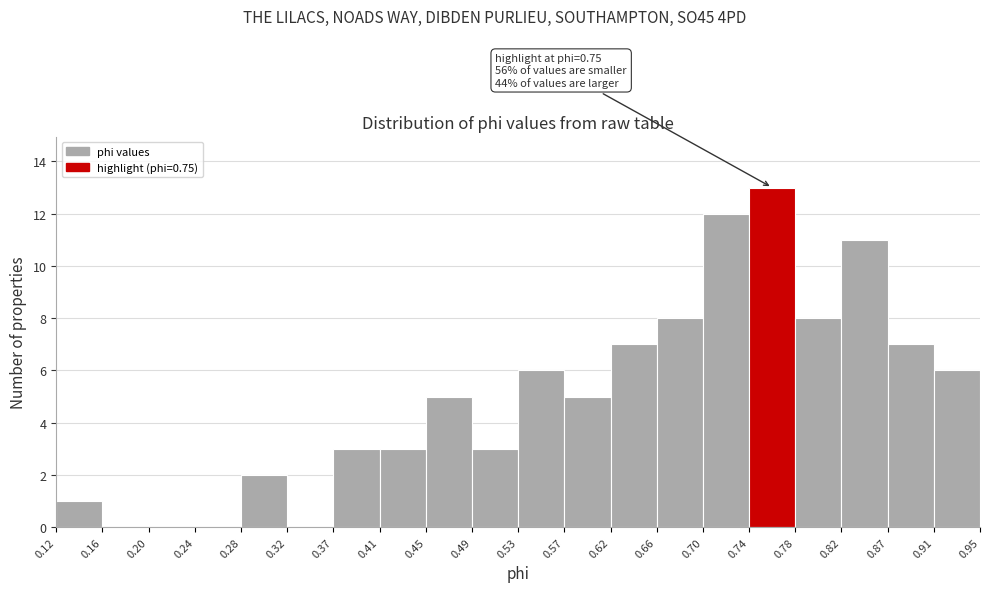

Over which range of the x-axis is the bar tallest?

0.74 to 0.78